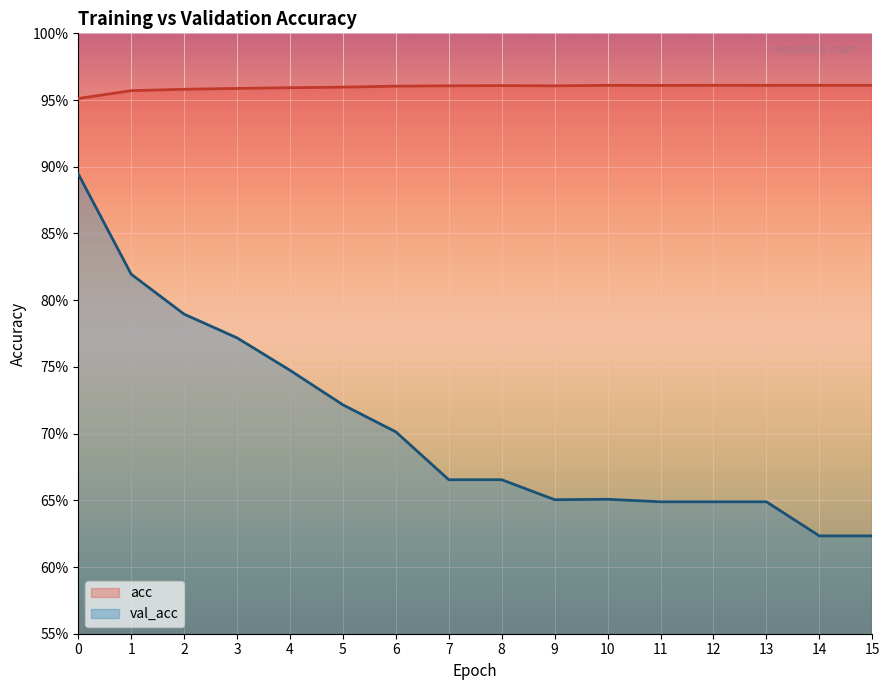

Reading left to right, extract all data points from this chart.

acc: 0=1.0	1=1.0	2=1.0	3=1.0	4=1.0	5=1.0	6=1.0	7=1.0	8=1.0	9=1.0	10=1.0	11=1.0	12=1.0	13=1.0	14=1.0	15=1.0
val_acc: 0=0.9	1=0.8	2=0.8	3=0.8	4=0.7	5=0.7	6=0.7	7=0.7	8=0.7	9=0.7	10=0.7	11=0.6	12=0.6	13=0.6	14=0.6	15=0.6